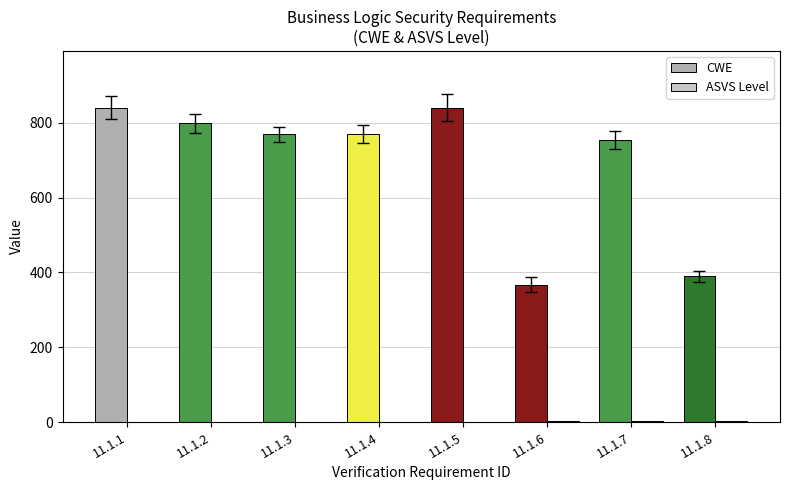

What is the highest value of the CWE series?

841